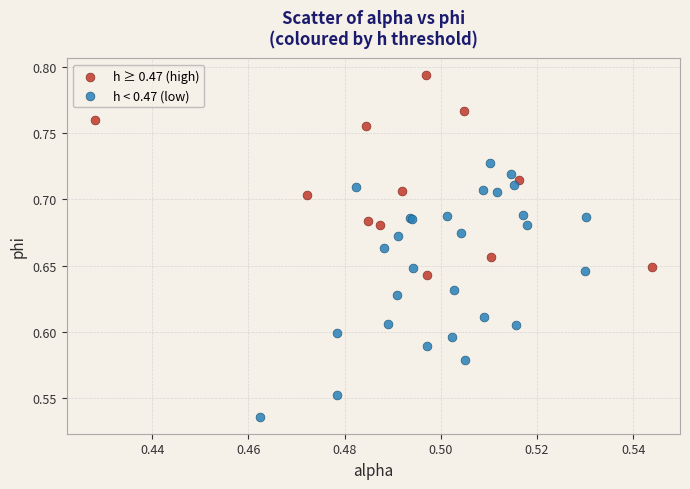

Which series reaches the minimum Y coordinate?

h < 0.47 (low)